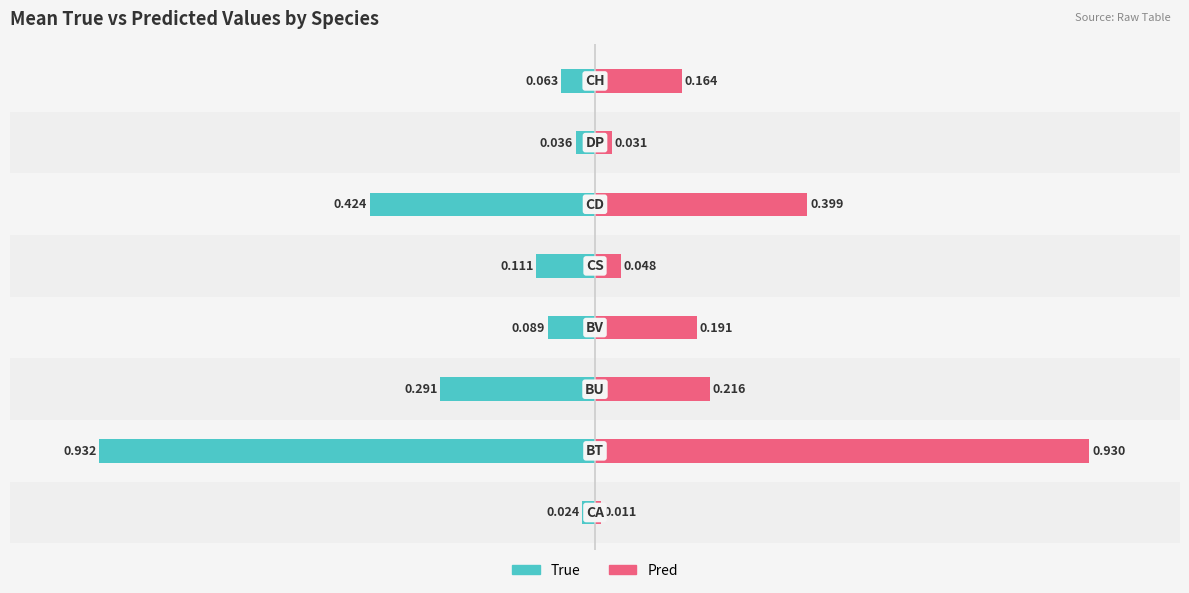

What is the difference between the Pred values at 3 and 6?

0.2